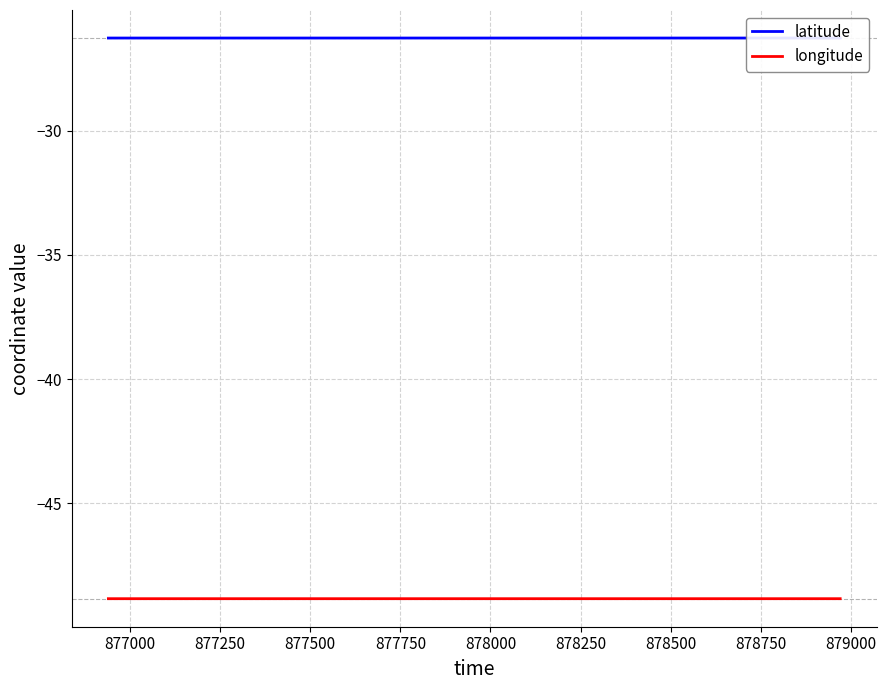

What is the value of the latitude point at the 3rd from the left?

-26.3